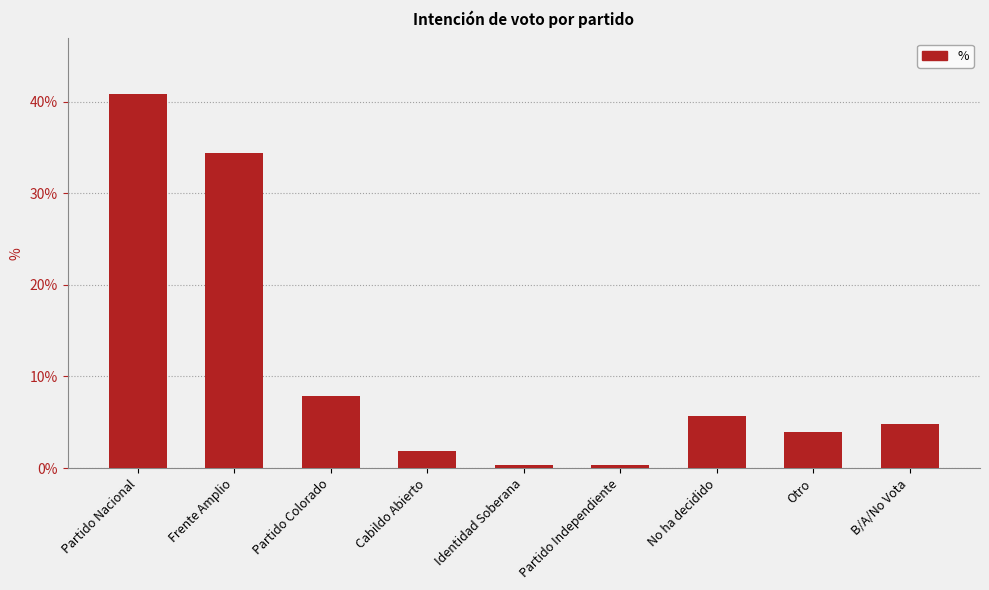

List the labels in order of value, smallest first.

Identidad Soberana, Partido Independiente, Cabildo Abierto, Otro, B/A/No Vota, No ha decidido, Partido Colorado, Frente Amplio, Partido Nacional